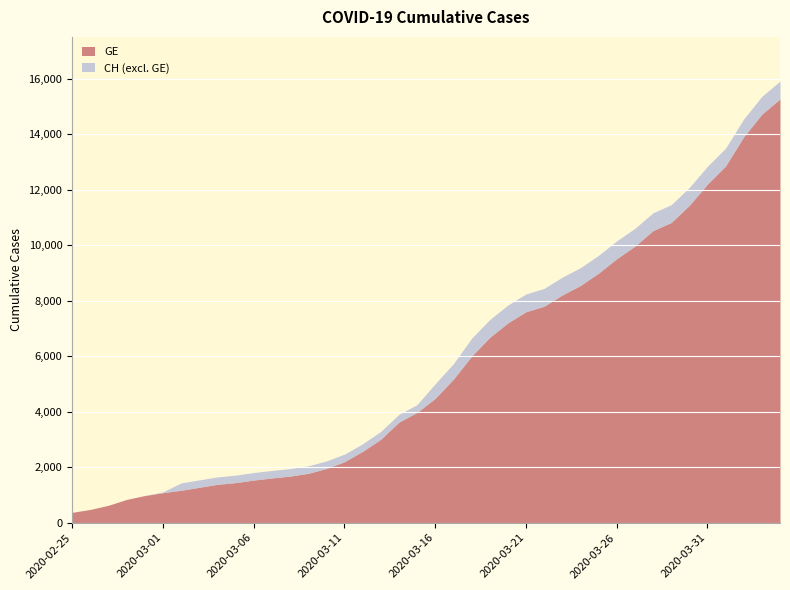

How many lines are shown in the chart?

2